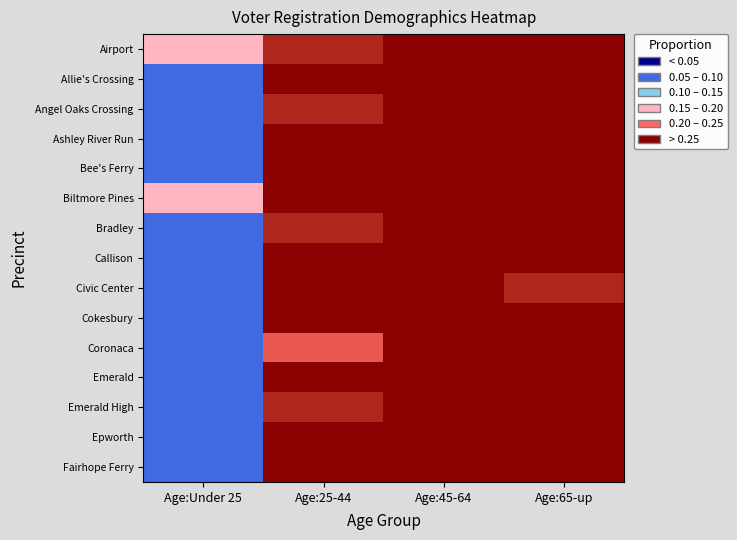

At which category is the sum across all series the highest?

Age:45-64